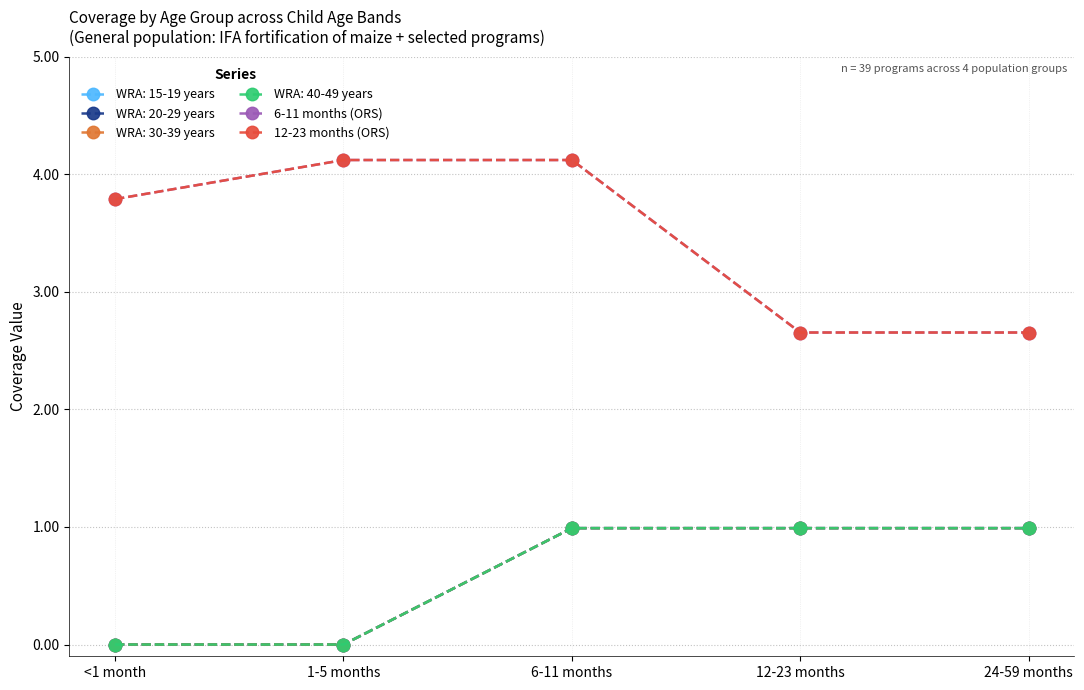

Which series has the largest total across all categories?

6-11 months (ORS)